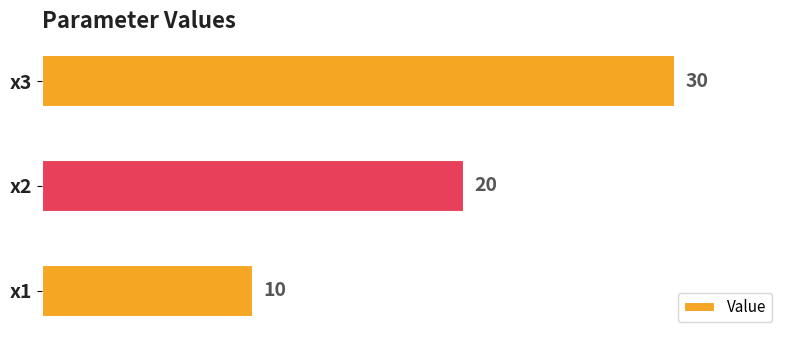

Reading top to bottom, list all the values displayed in this chart.

x3=30	x2=20	x1=10